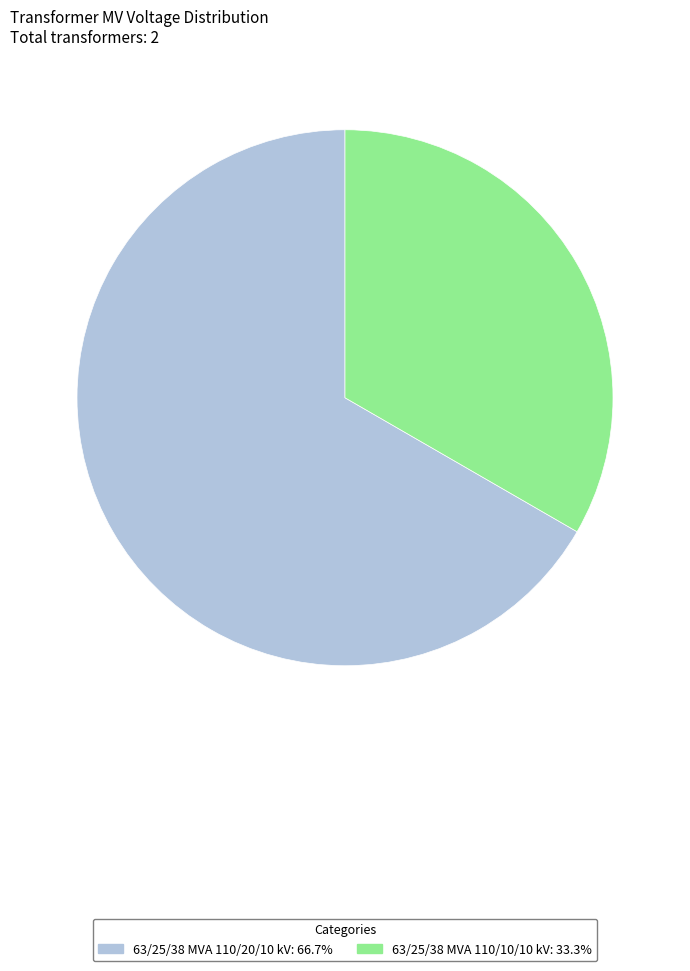

Rank the categories by value from lowest to highest.

63/25/38 MVA 110/10/10 kV, 63/25/38 MVA 110/20/10 kV